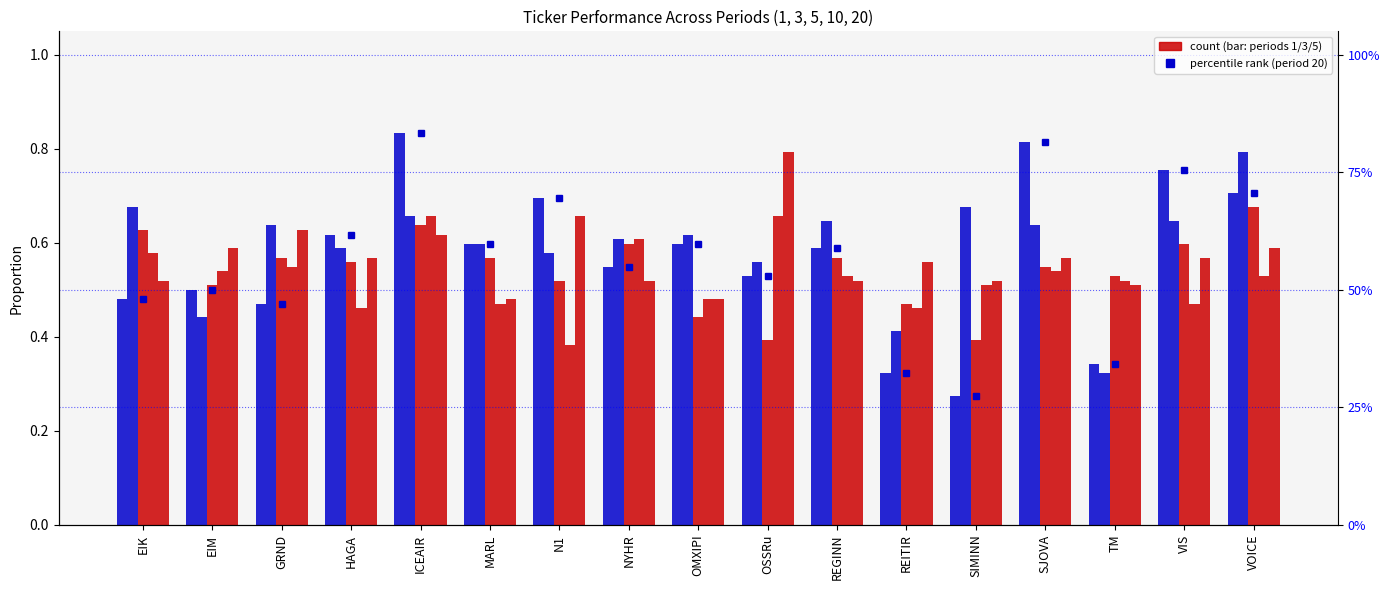

What is the average value of the 1 series?

0.6